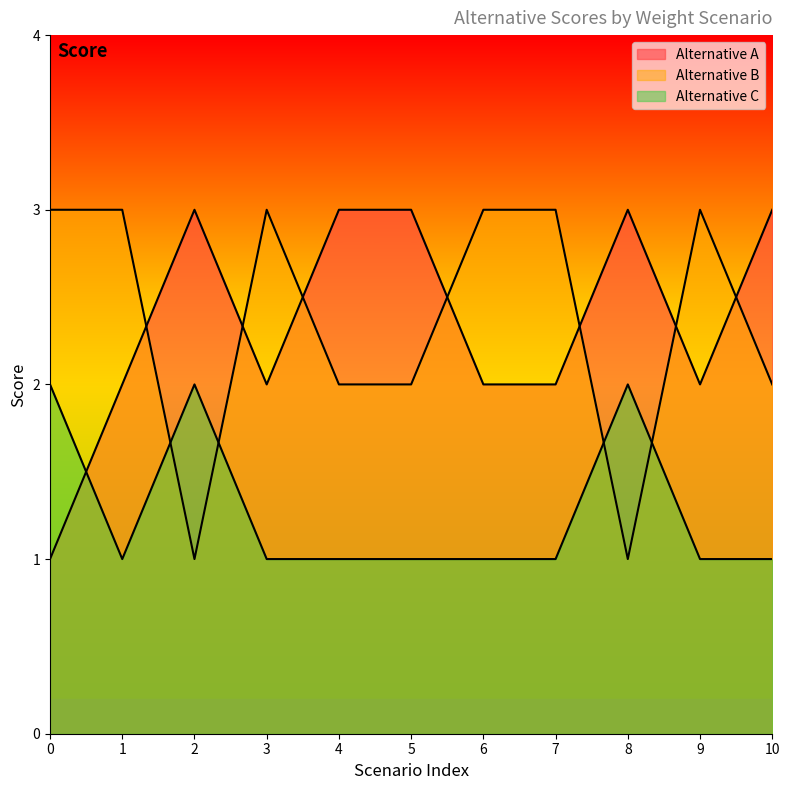

List the series in order of their peak value, highest first.

Alternative A, Alternative B, Alternative C